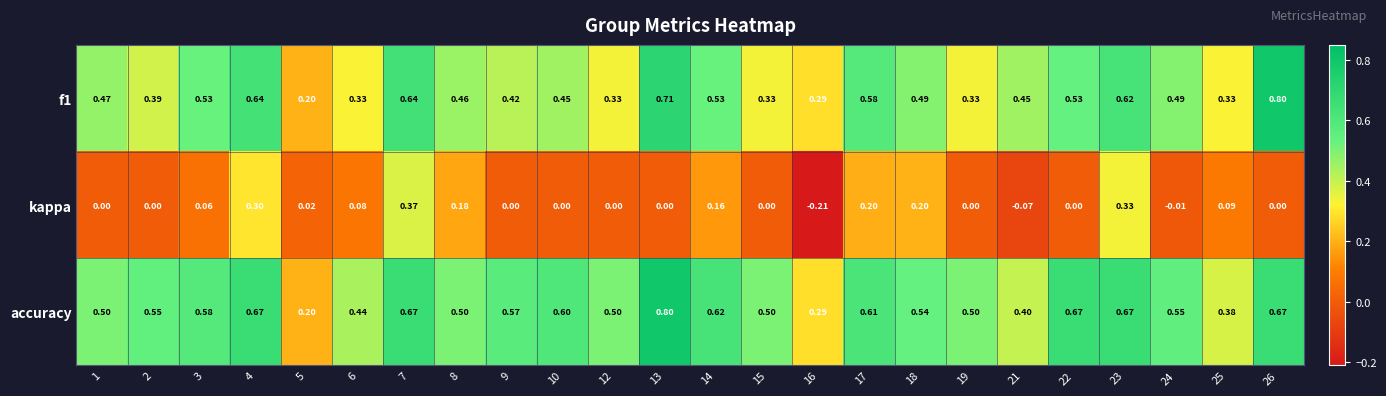

Which series has the largest total across all categories?

accuracy